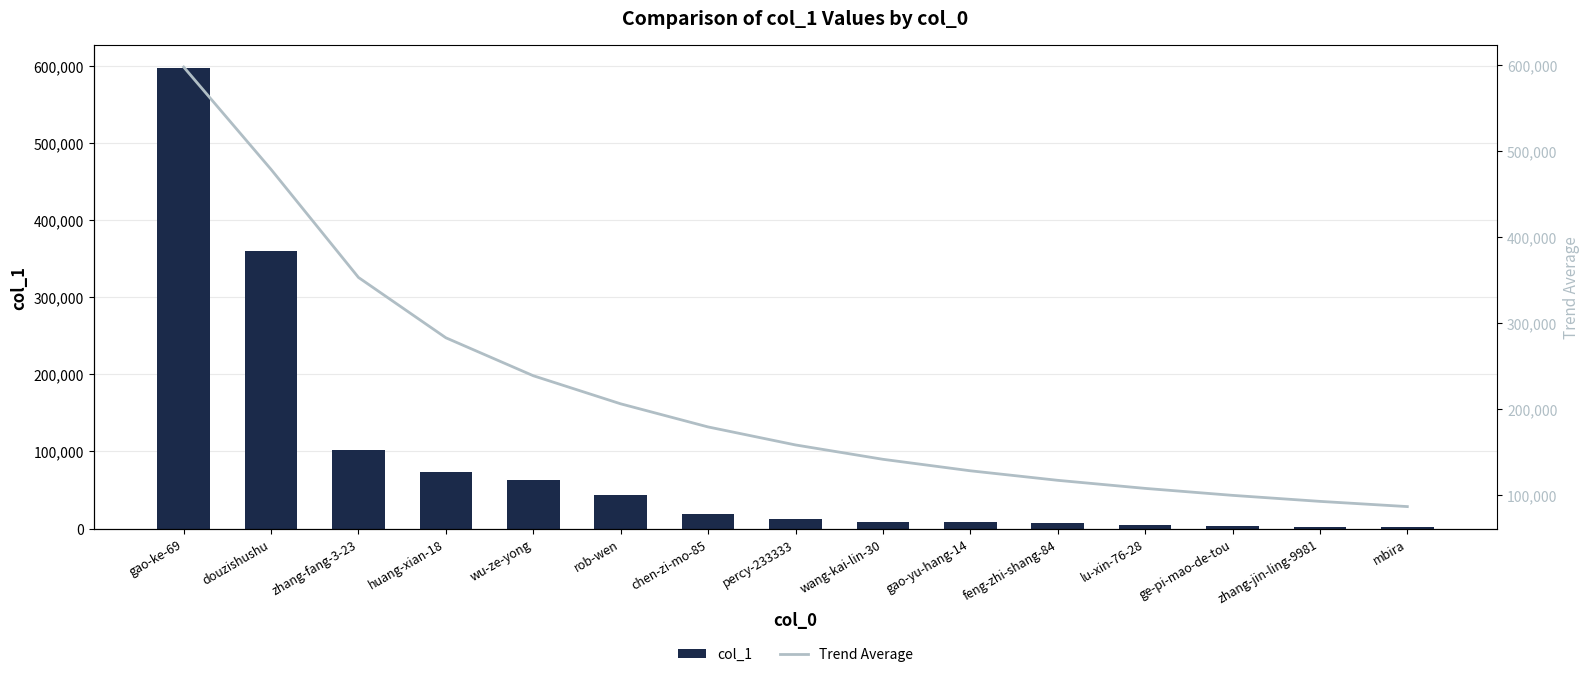

Reading left to right, list all the values displayed in this chart.

col_1: 597316.0	359540.0	102275.0	72955.0	62775.0	43352.0	18576.0	12401.0	8689.0	8658.0	6894.0	5242.0	3000.0	2382.0	2351.0
Trend Average: 597316.0	478428.0	353043.7	283021.5	238972.2	206368.8	179541.3	158648.8	141986.6	128653.7	117584.6	108222.8	100128.7	93146.8	87093.7